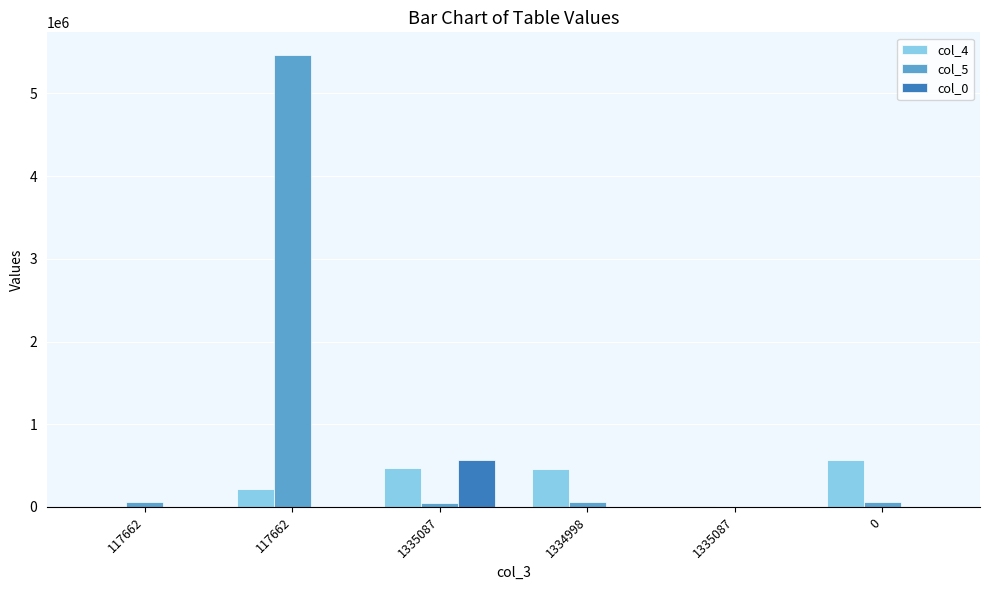

How many groups of bars are there?

6